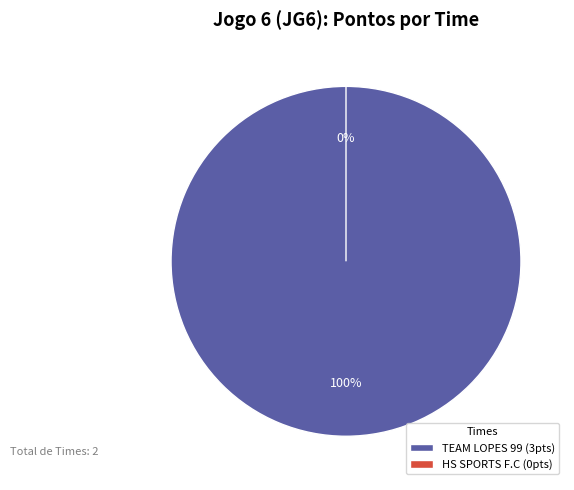

Which has a higher value, HS SPORTS F.C or TEAM LOPES 99?

TEAM LOPES 99